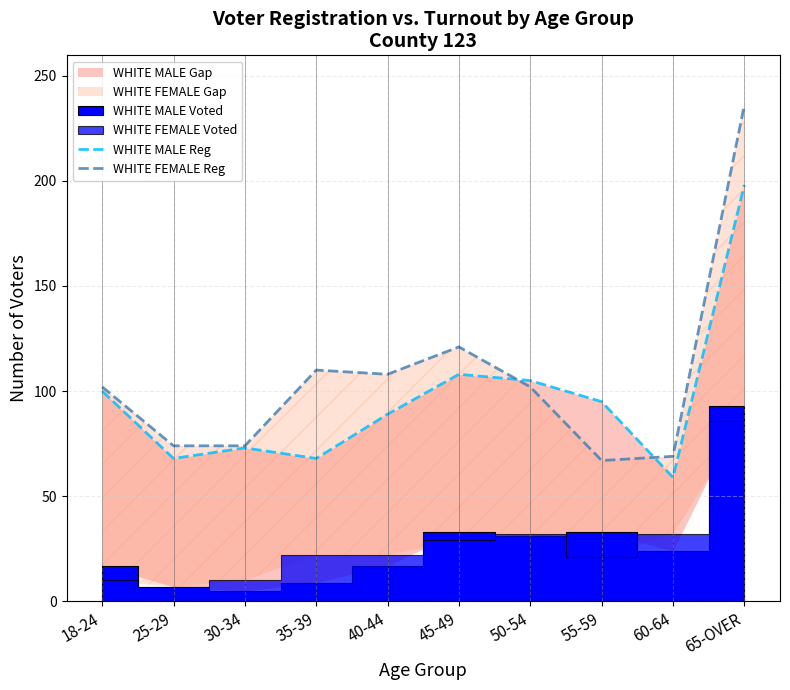

Count the number of categories in the chart.

10